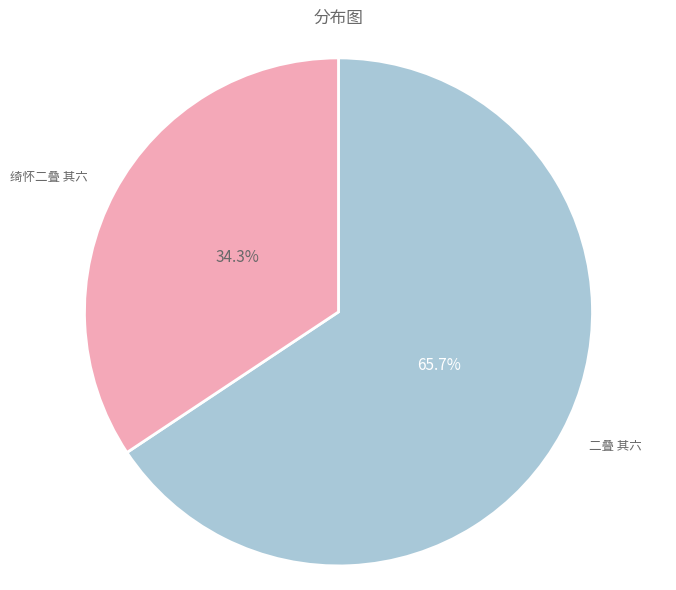

Is it true that 二叠 其六 is 66% of the pie?

True